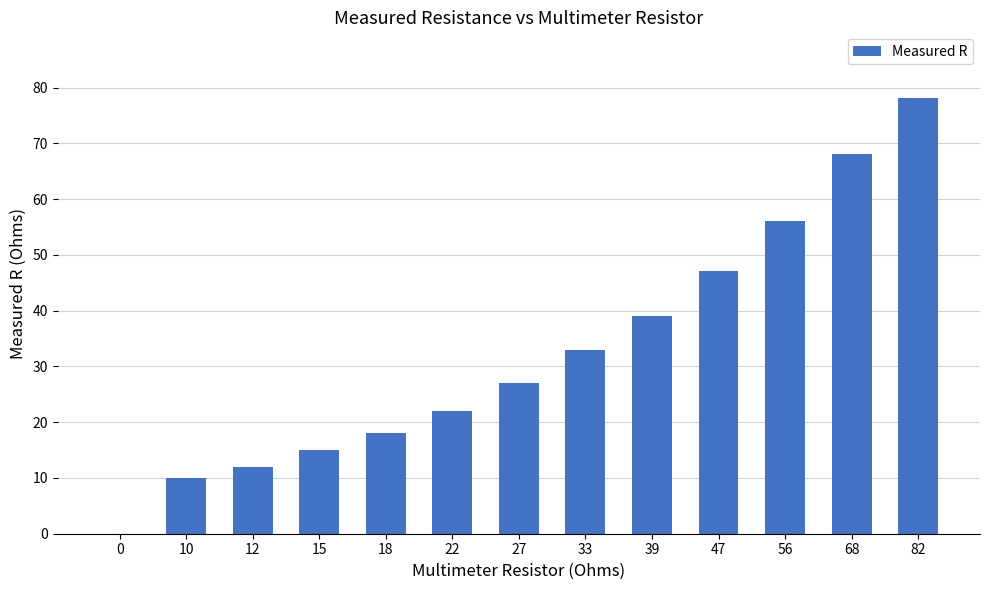

What is the sum of all values?

425.5